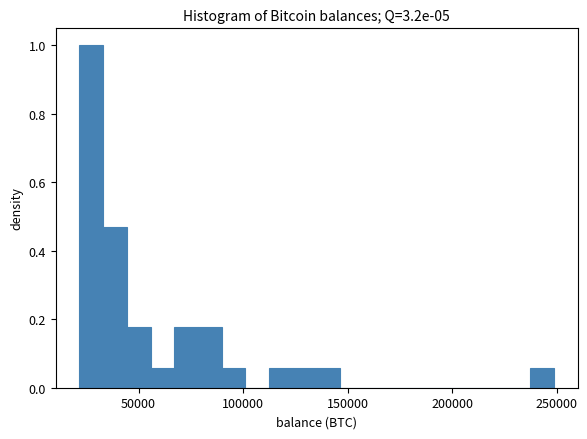

Read against the x-axis, roughly where is the centre of the tallest bar?

25000